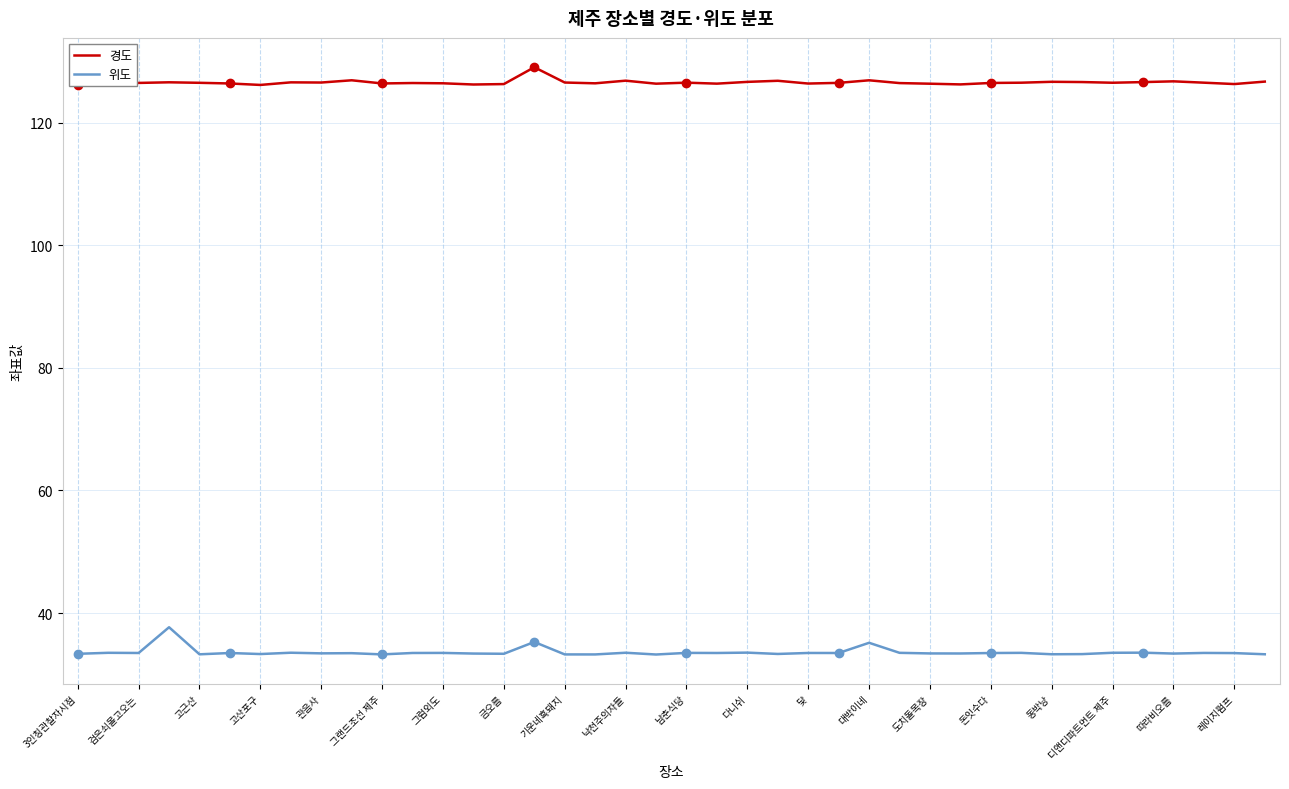

Which series has the widest spread of values?

위도